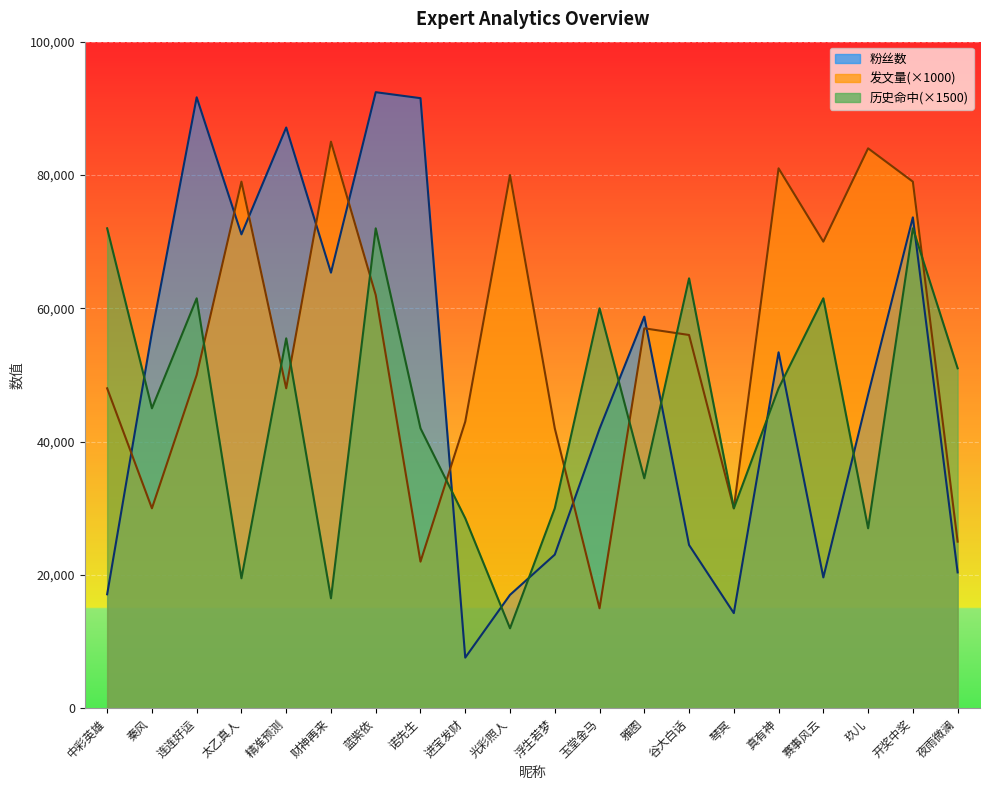

At 赛事风云, list the series in order from largest to smallest.

发文量, 历史命中, 粉丝数